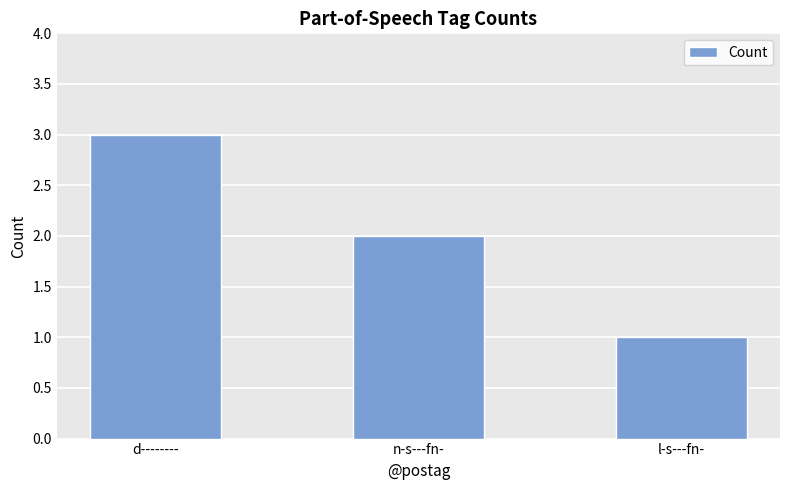

List the labels in order of value, smallest first.

l-s---fn-, n-s---fn-, d--------